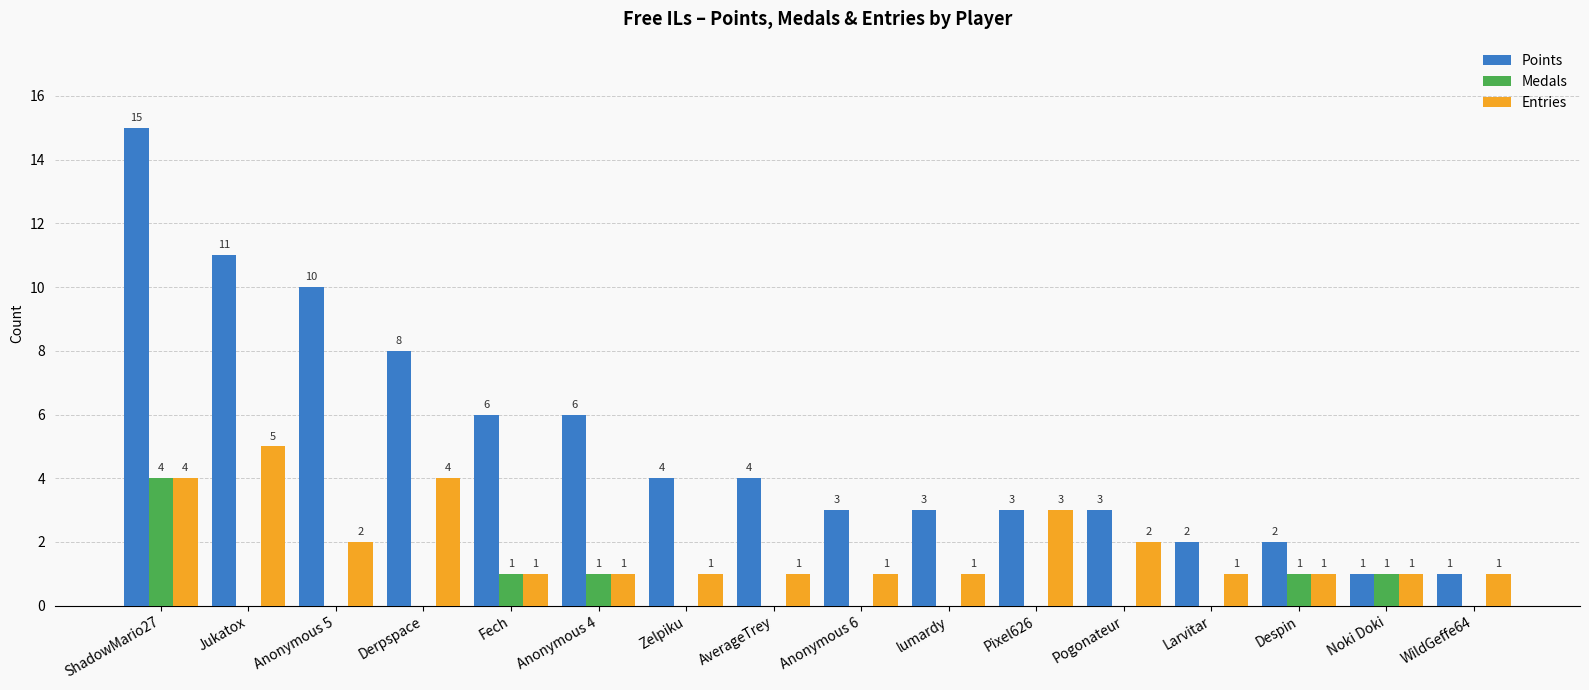

Which series changed the most between Zelpiku and Despin?

Points